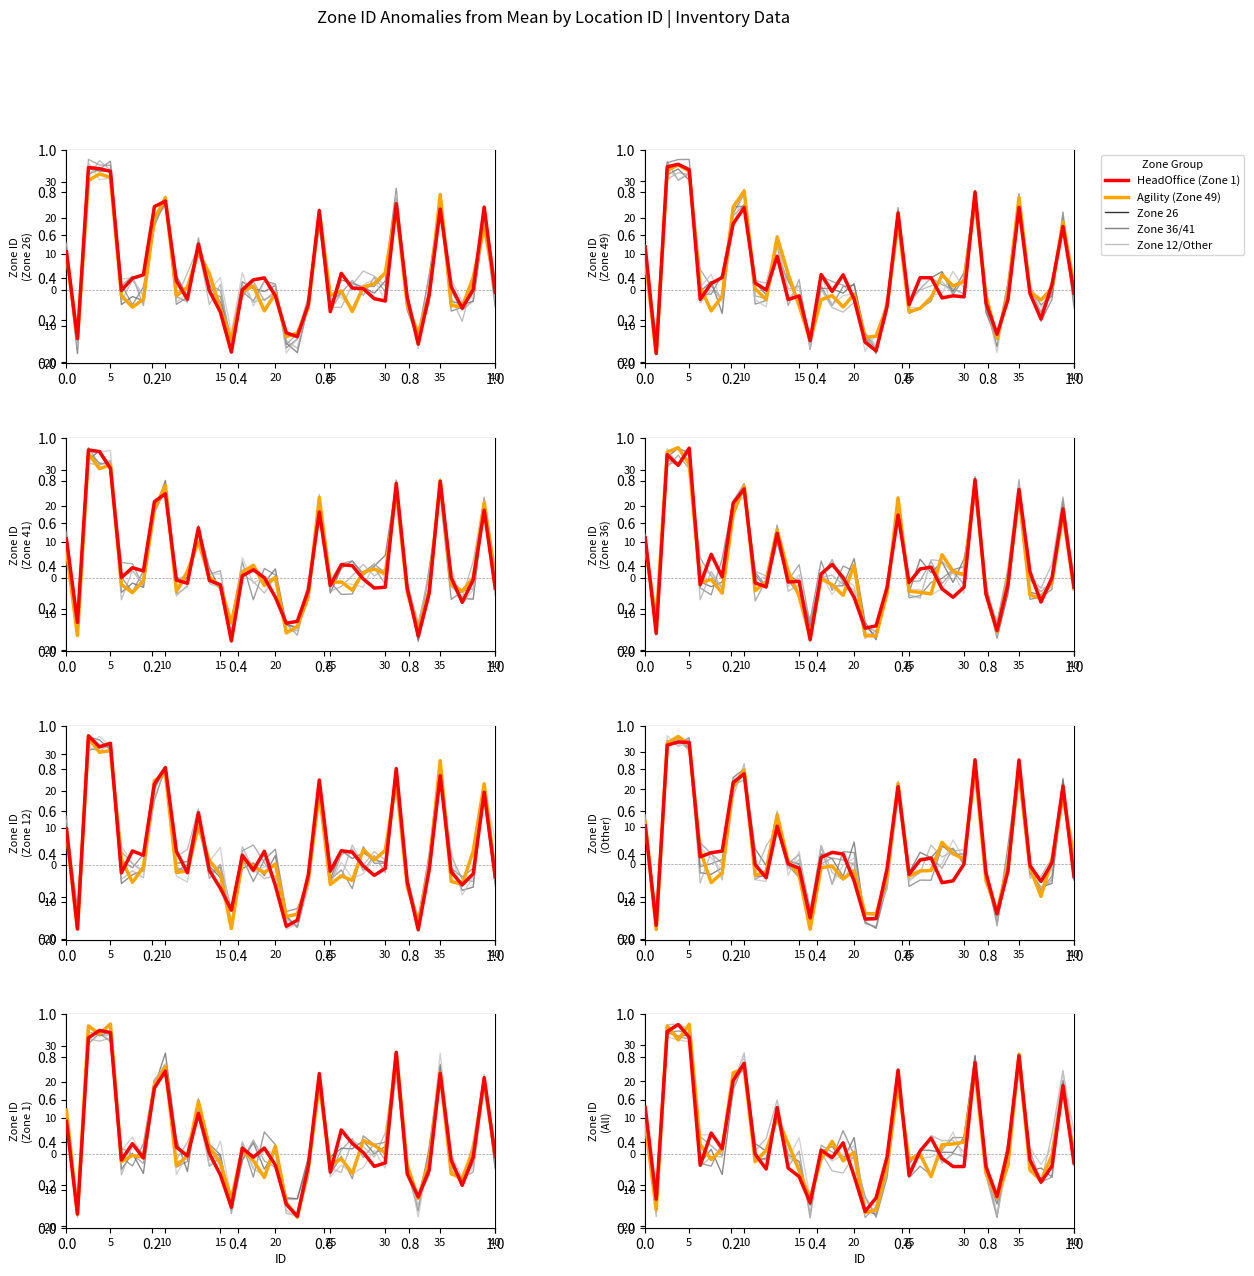

In Zone ID by ID (first 40), how many points are higher than both neighbors (excluding endpoints)?

8